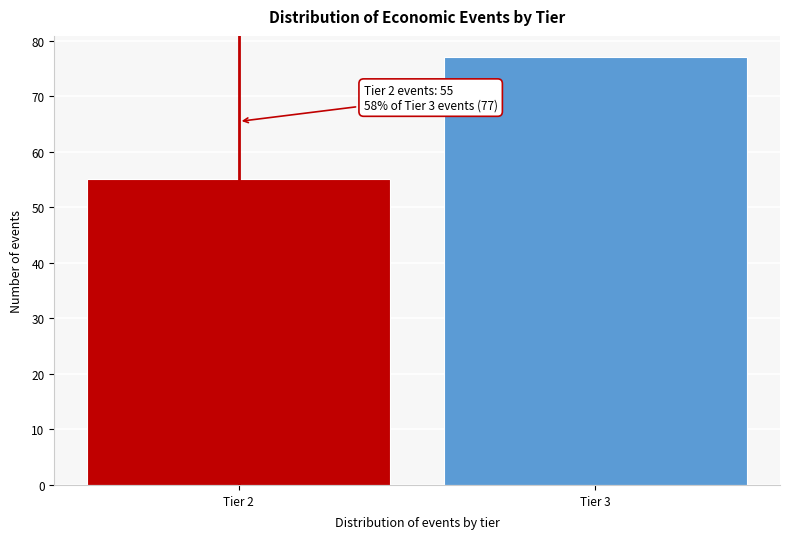

Reading right to left, what are all the values shown in this chart?

Tier 3=77	Tier 2=55